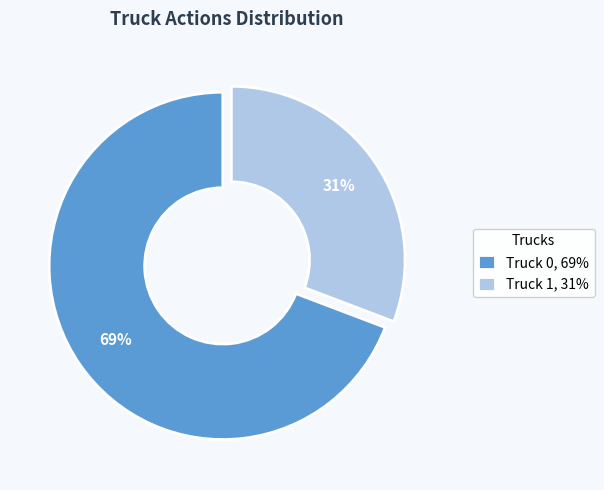

Which category has the smallest portion of the pie?

Truck 1